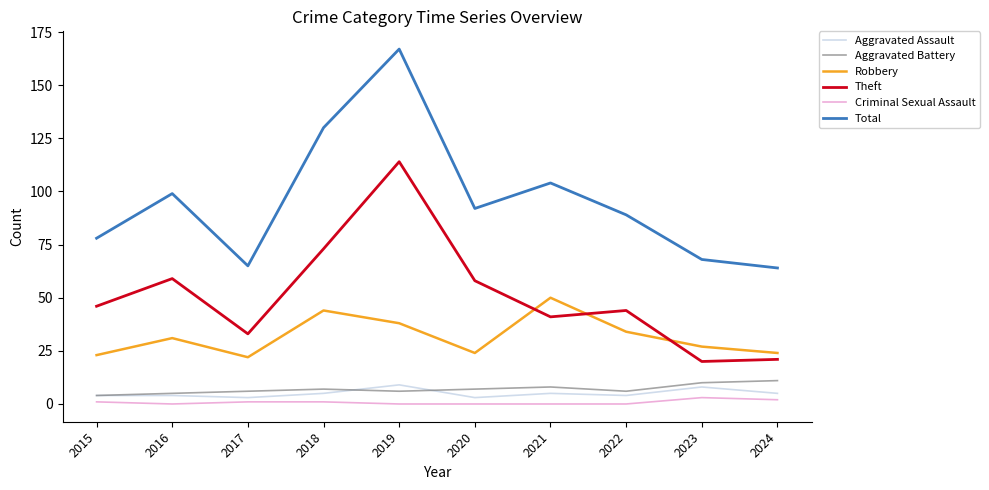

List the series in order of their peak value, lowest first.

Criminal Sexual Assault, Aggravated Assault, Aggravated Battery, Robbery, Theft, Total